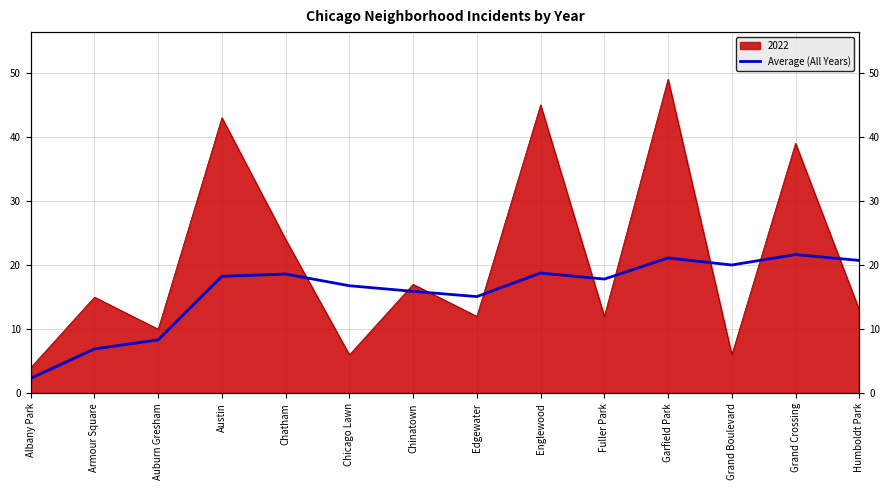

What is the smallest value displayed?

2.3